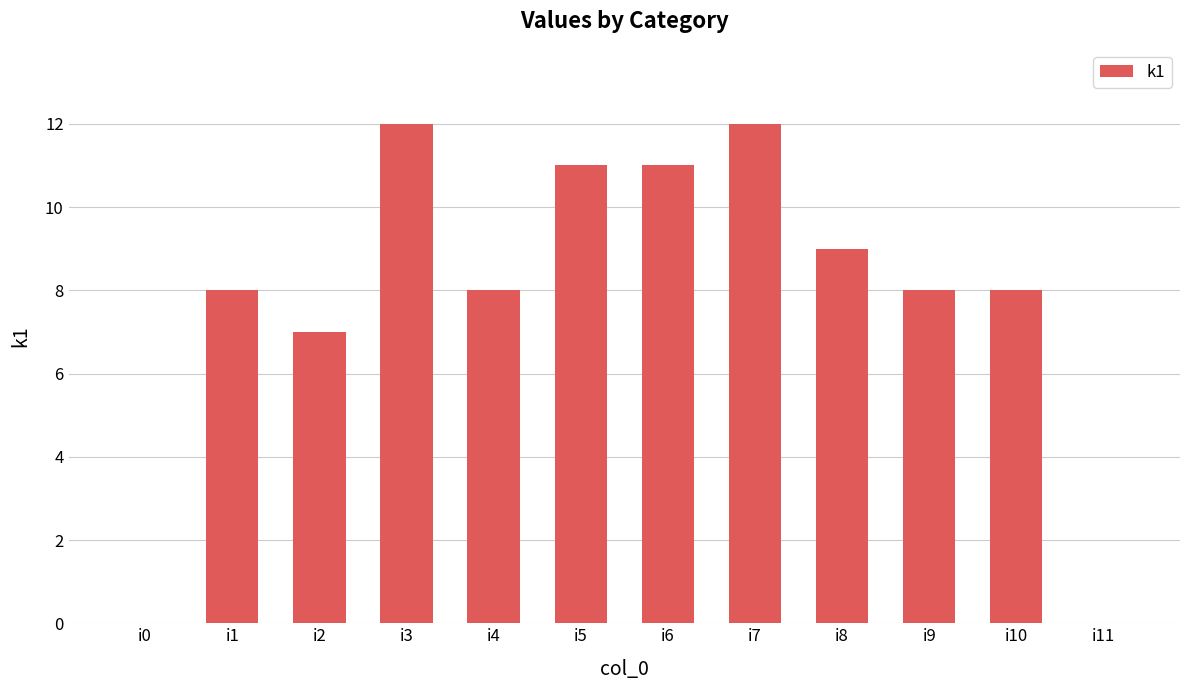

Reading right to left, list all the values displayed in this chart.

0	8	8	9	12	11	11	8	12	7	8	0